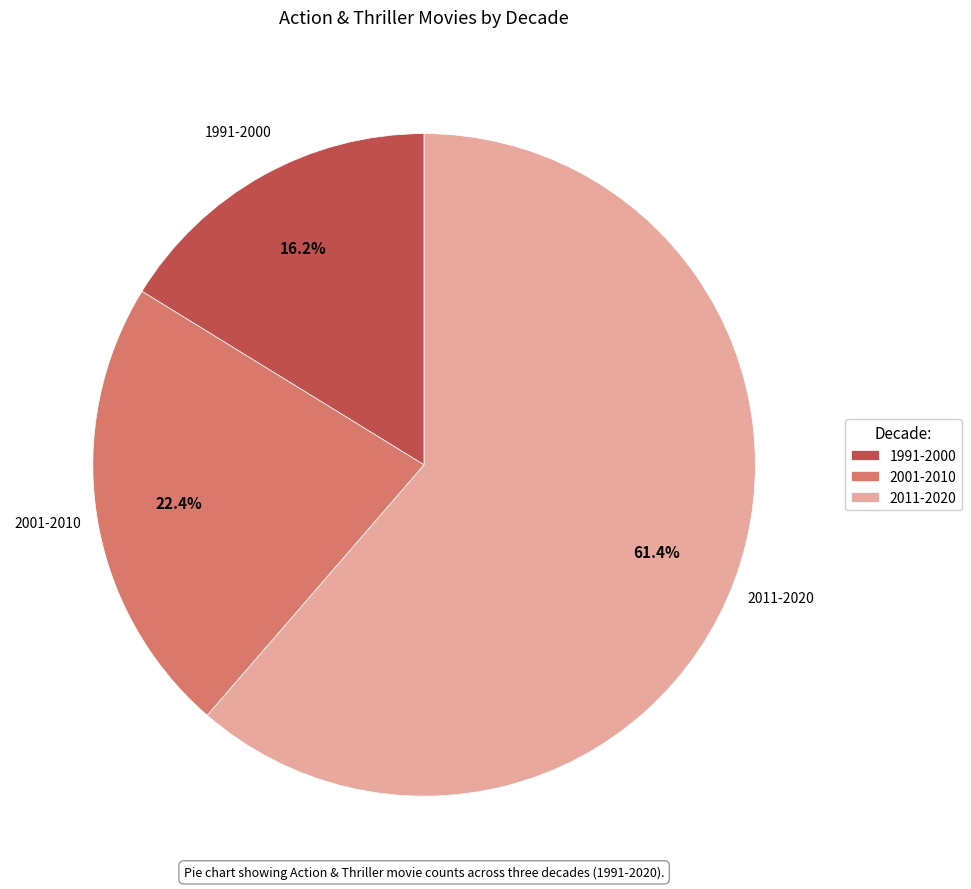

To the nearest percent, what percentage of the pie is 2001-2010?

22%